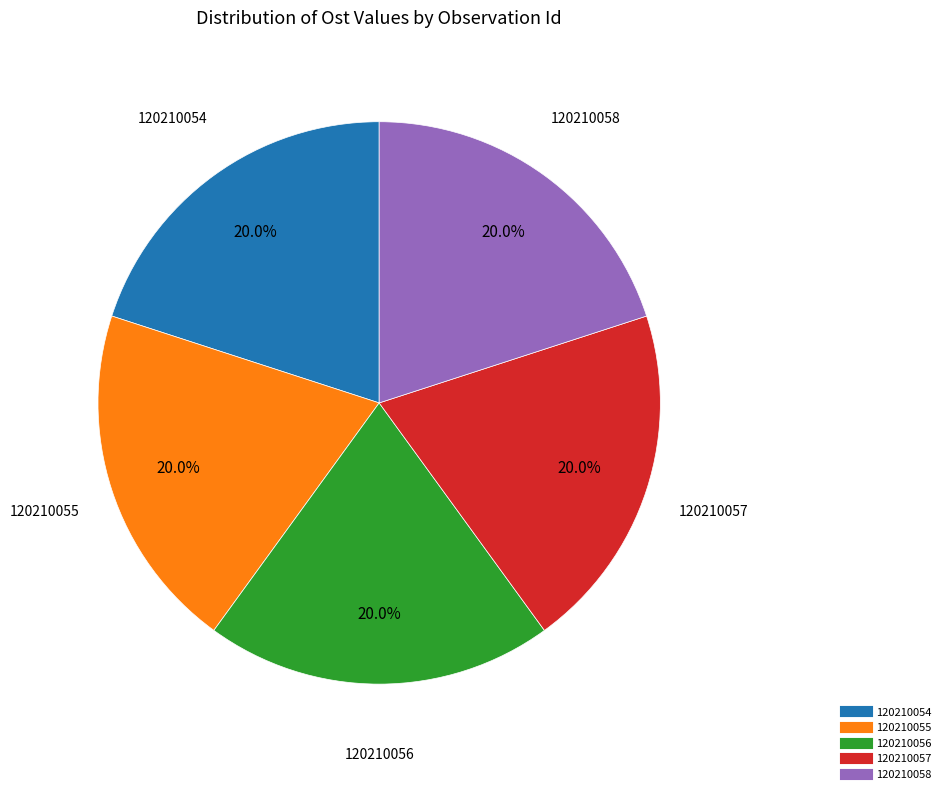

How many segments does this pie chart have?

5